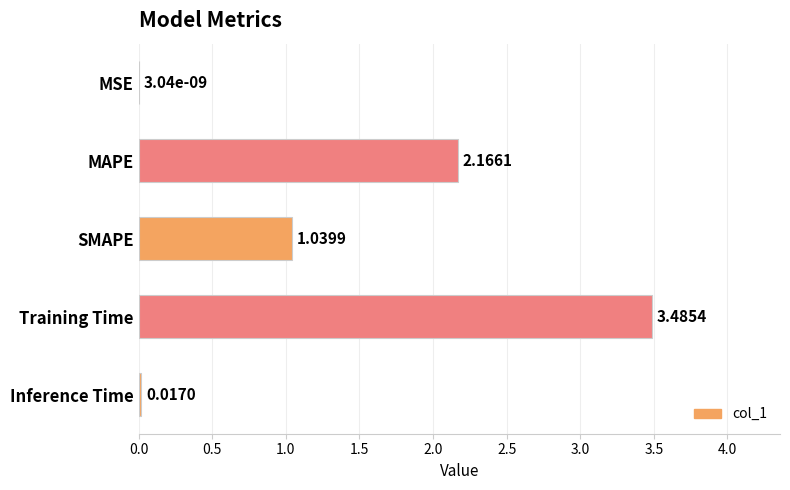

Count the number of categories in the chart.

5